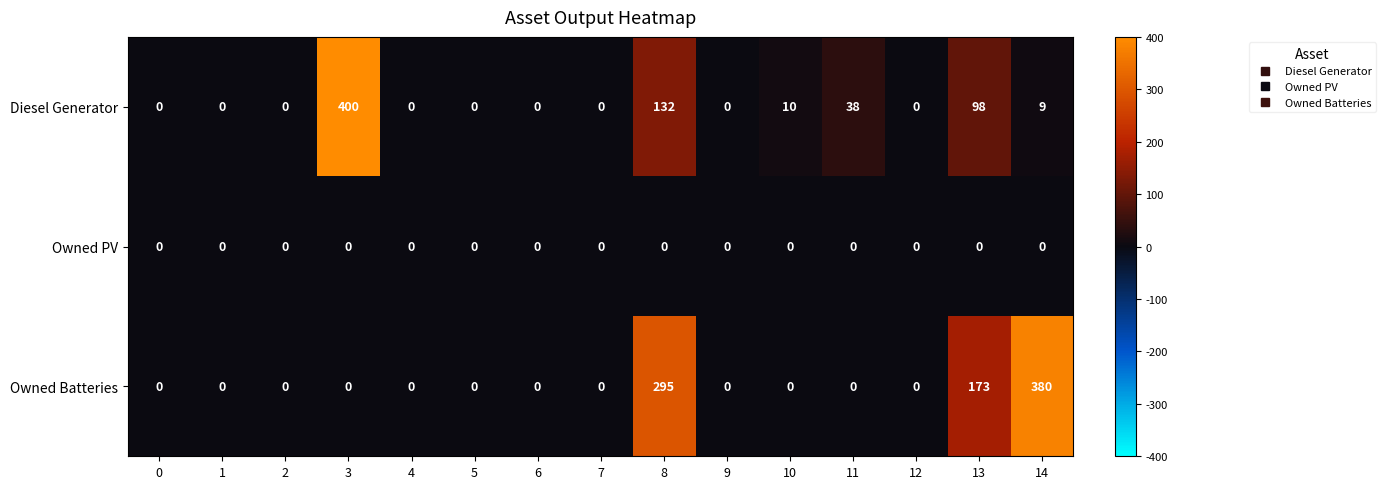

List the series in order of their peak value, lowest first.

Owned PV, Owned Batteries, Diesel Generator